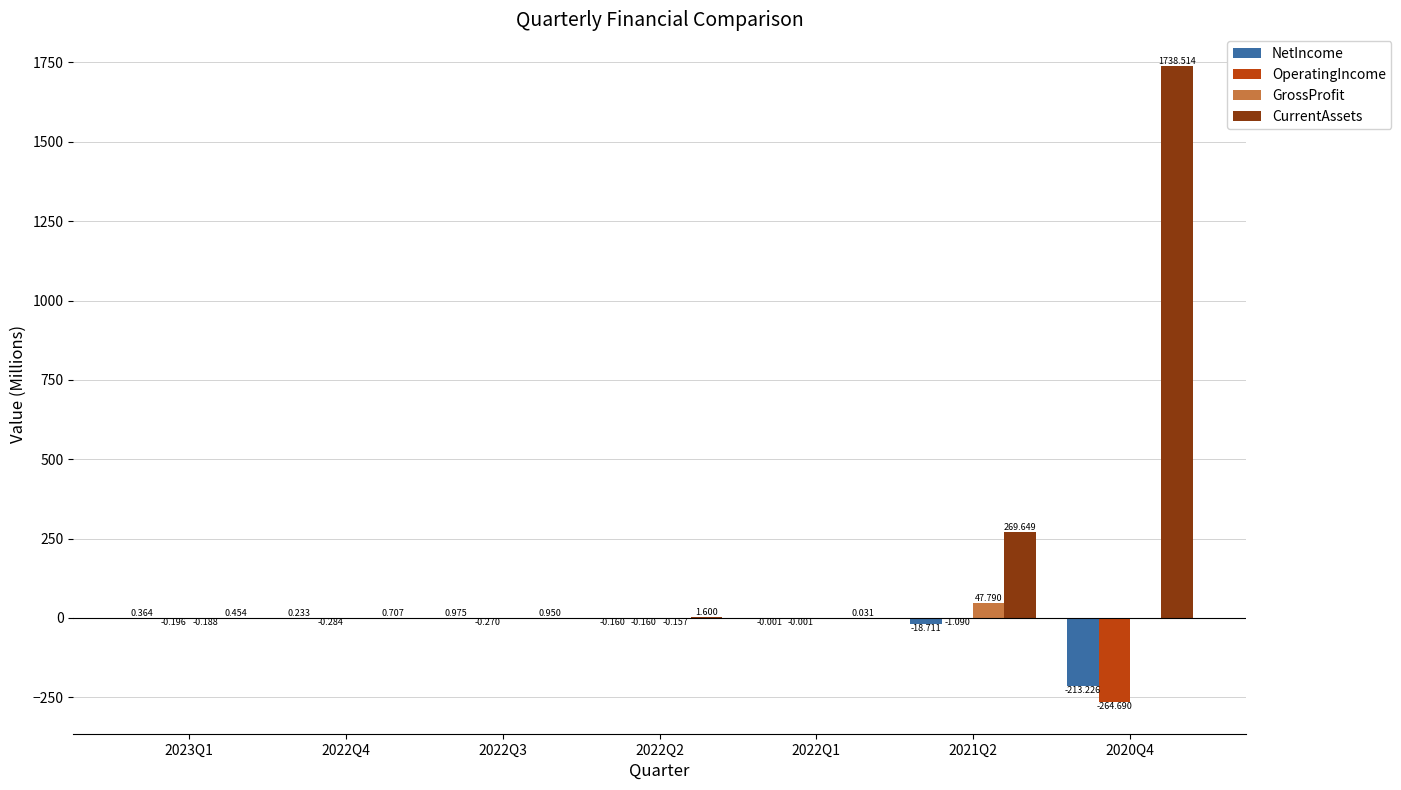

Which series has the largest total across all categories?

CurrentAssets